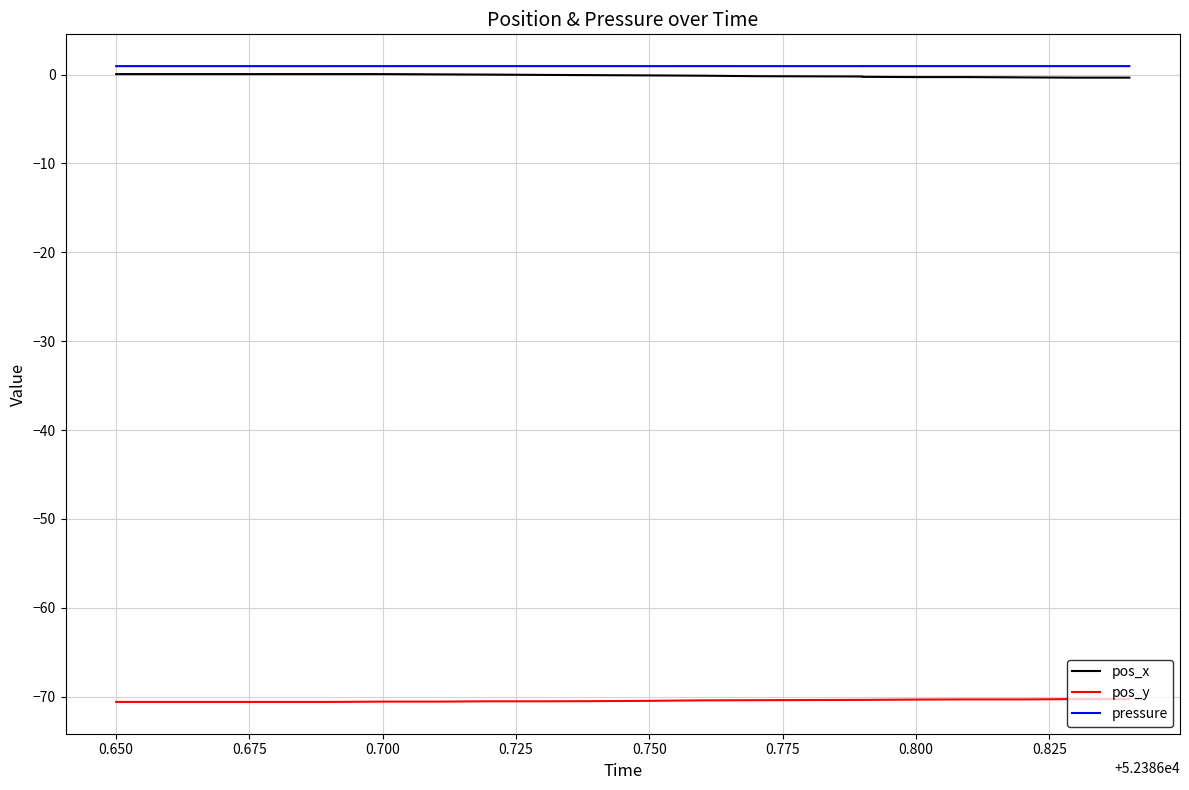

What is the lowest value of the pressure series?

1.0